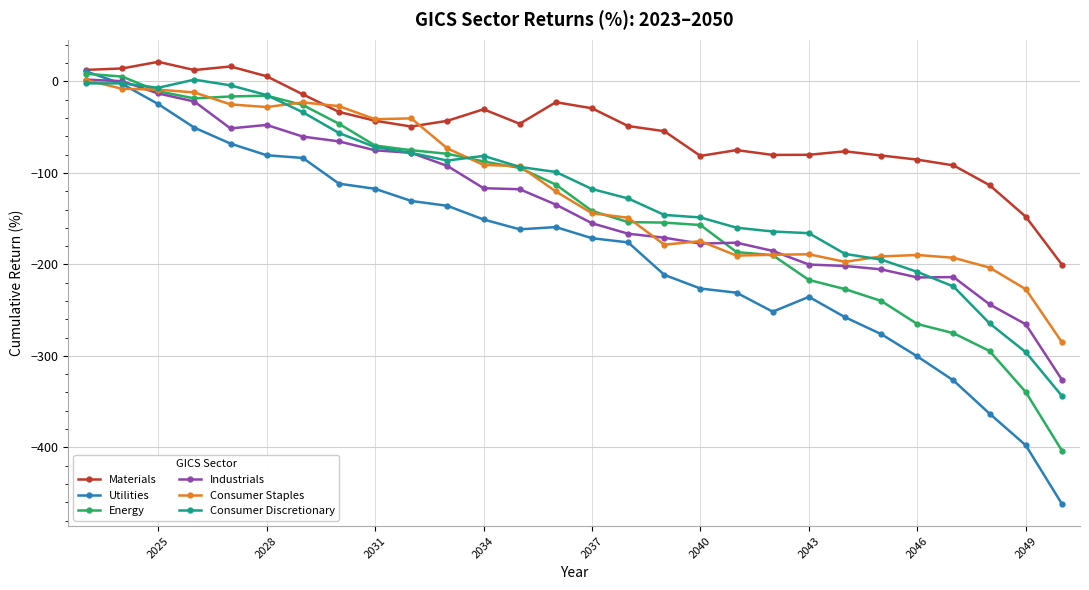

Which series has the largest total across all categories?

Materials